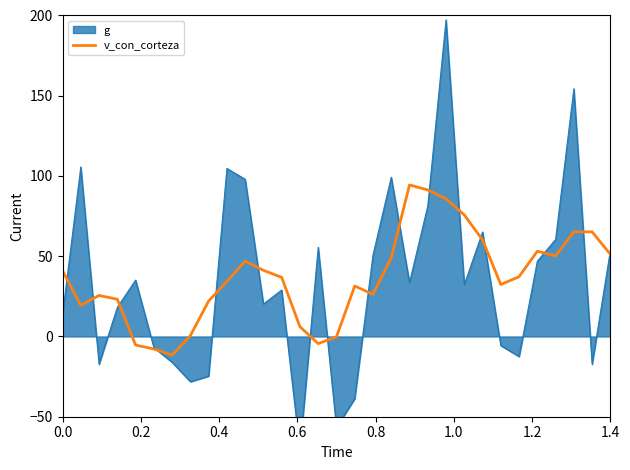

What is the lowest value of the v_con_corteza series?

-11.6